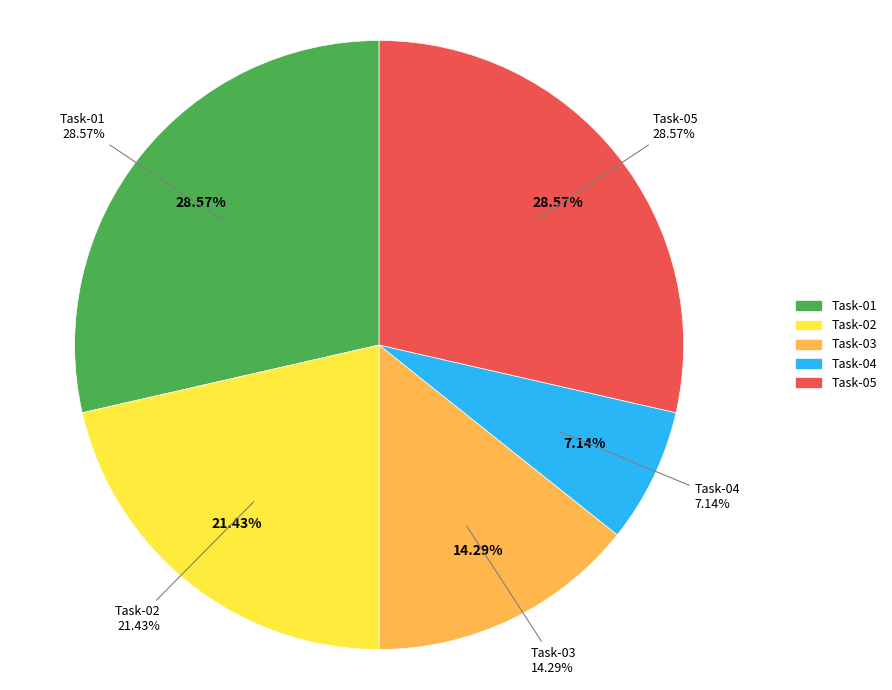

To the nearest percent, what is the difference between the Task-05 and Task-03 slice percentages?

14%